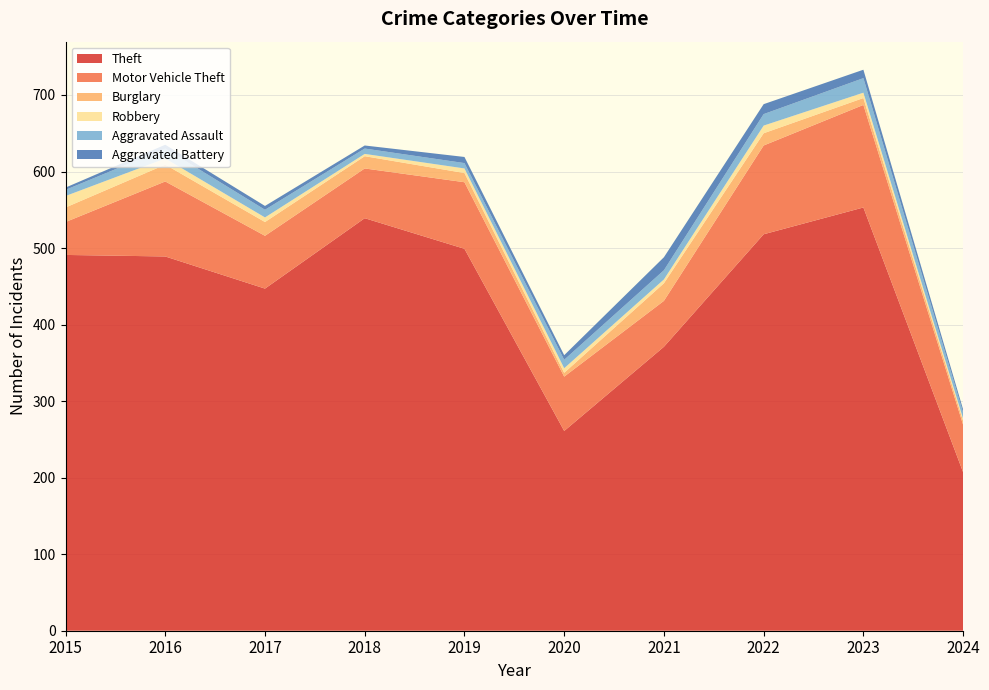

Reading left to right, extract all data points from this chart.

Theft: 491	489	447	539	499	261	371	518	553	207
Motor Vehicle Theft: 43	98	69	65	87	71	60	116	134	62
Burglary: 19	22	18	16	12	5	23	16	9	5
Robbery: 15	8	6	3	6	6	5	10	7	3
Aggravated Assault: 8	13	10	7	7	11	12	15	19	8
Aggravated Battery: 3	5	5	4	8	6	17	13	11	4